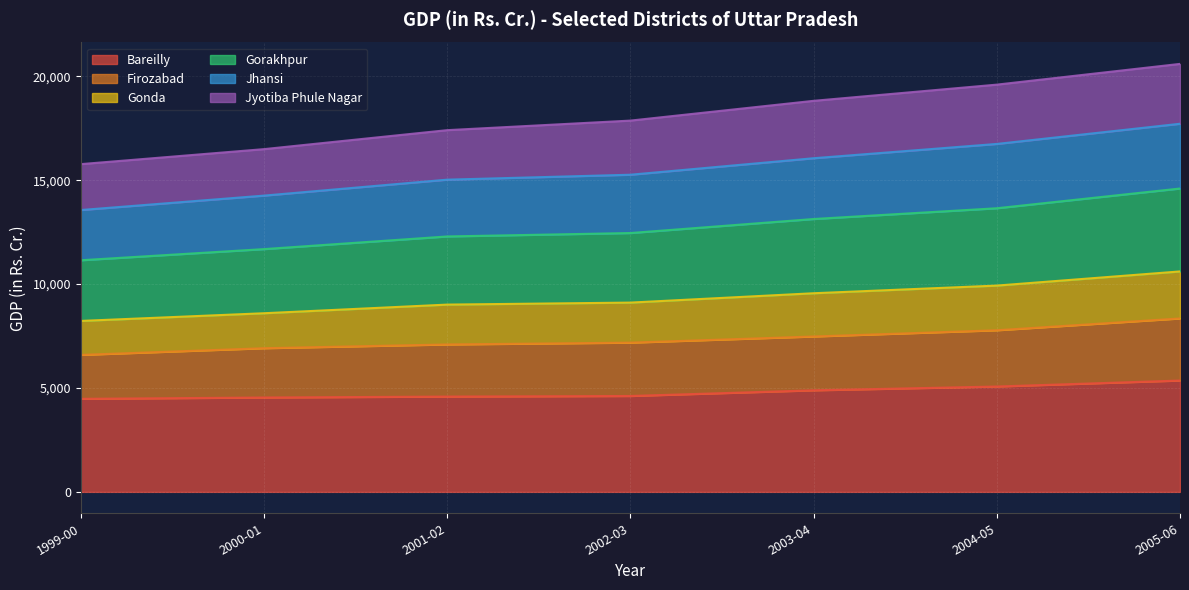

What is the total value across all series at 2002-03?

17866.2